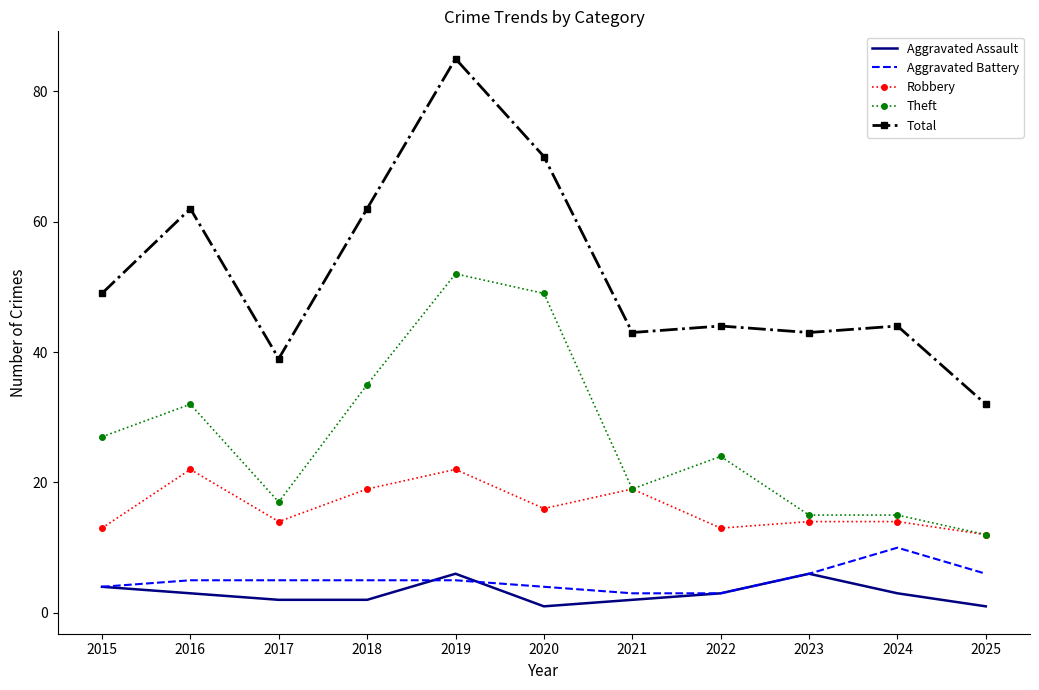

The value of Total at 2024 is 44. True or false?

True